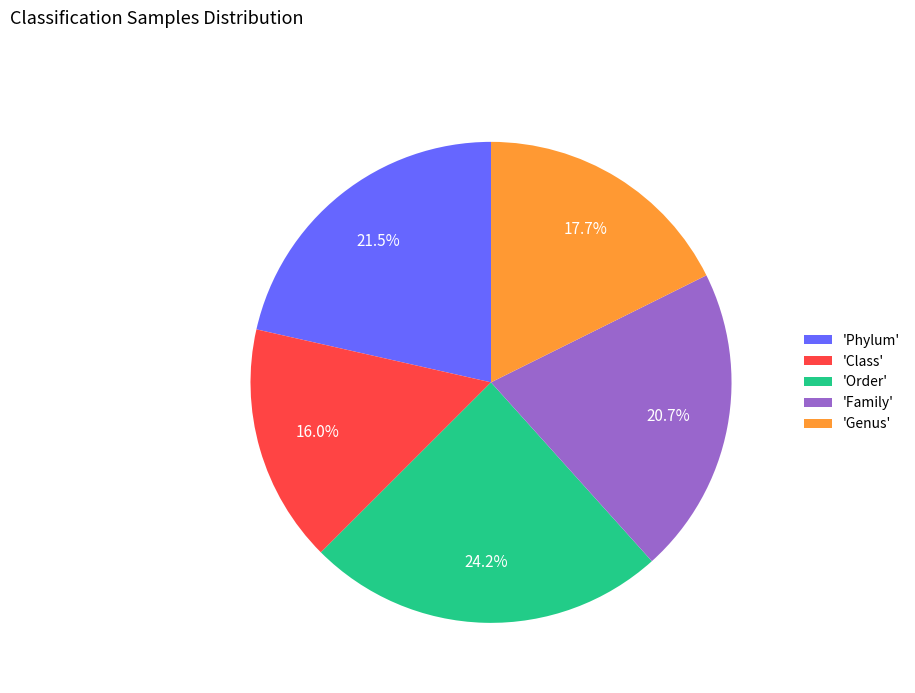

Combined, do 'Order' and 'Family' account for over 50%?

No